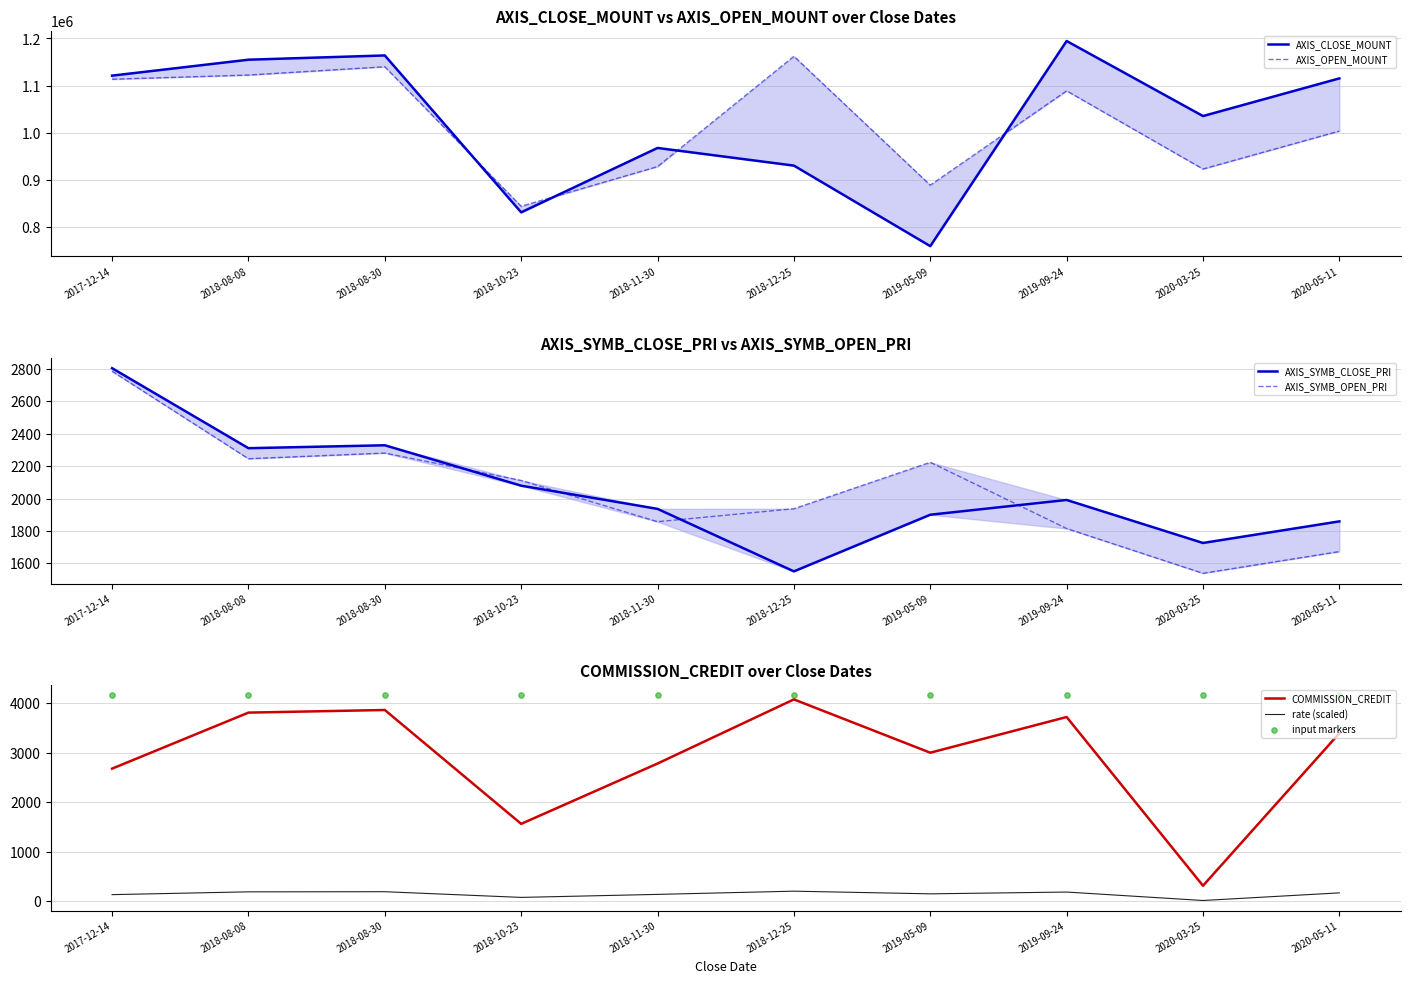

At which category is the sum across all series the highest?

2018-08-30